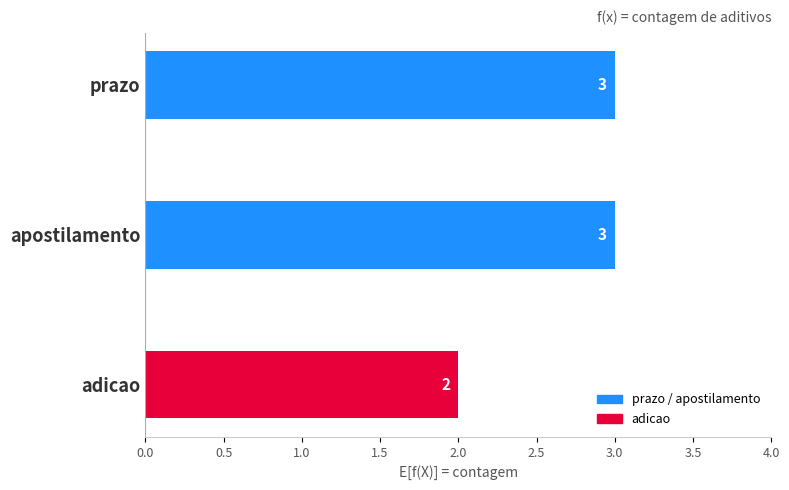

Reading top to bottom, list all the values displayed in this chart.

prazo=3	apostilamento=3	adicao=2